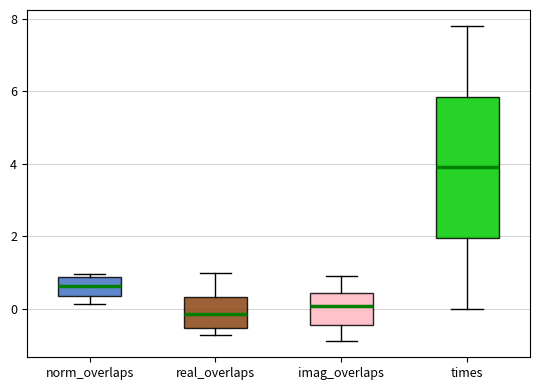

Reading left to right, transcribe this box plot: for each box, give where its median line is, the range the box spans, and where its two whiskers end, as read against the y-axis. The values are not printed on the chart, so give them approximately, as read against the axis.

norm_overlaps: median 0.6, box 0.4 to 0.8, whiskers 0.2 to 1.0
real_overlaps: median -0.2, box -0.6 to 0.4, whiskers -0.8 to 1.0
imag_overlaps: median 0.0, box -0.4 to 0.4, whiskers -1.0 to 1.0
times: median 4.0, box 2.0 to 5.8, whiskers 0.0 to 7.8